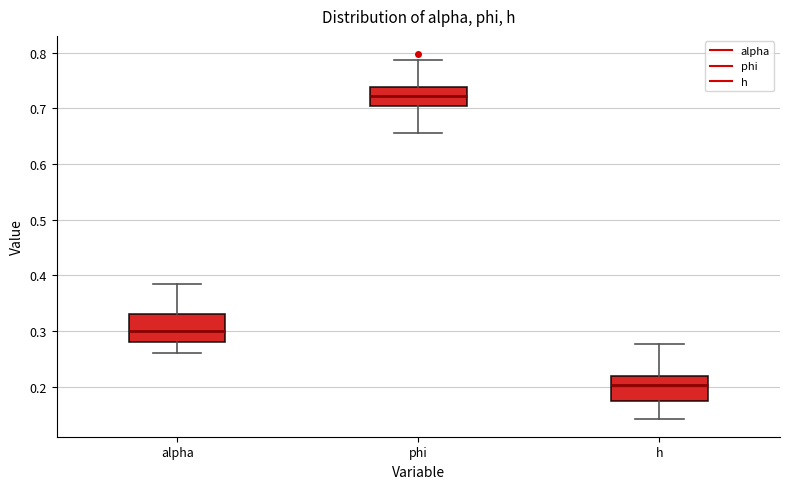

Reading left to right, read every box against the y-axis: the position of its median line, the range the box covers, and the ends of its whiskers. The values are not printed on the chart, so give them approximately, as read against the axis.

alpha: median 0.30, box 0.28 to 0.33, whiskers 0.26 to 0.38
phi: median 0.72, box 0.70 to 0.74, whiskers 0.66 to 0.79
h: median 0.20, box 0.17 to 0.22, whiskers 0.14 to 0.28